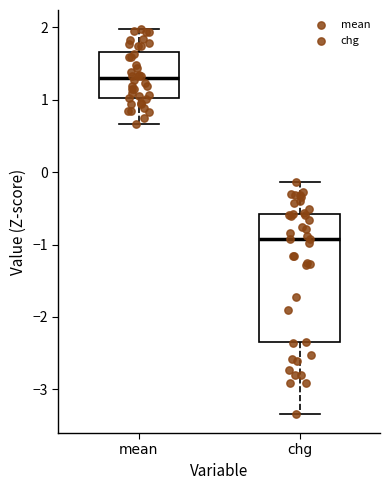

Reading left to right, transcribe this box plot: for each box, give where its median line is, the range the box spans, and where its two whiskers end, as read against the y-axis. The values are not printed on the chart, so give them approximately, as read against the axis.

mean: median 1.3, box 1.0 to 1.7, whiskers 0.7 to 2.0
chg: median -0.9, box -2.4 to -0.6, whiskers -3.3 to -0.1